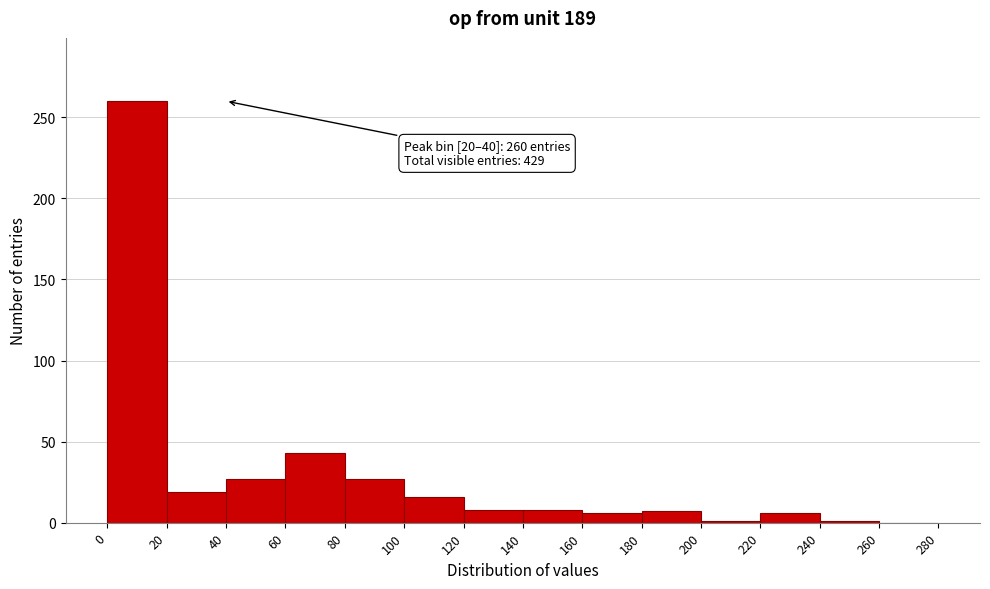

Over which range of the x-axis is the bar tallest?

0 to 20